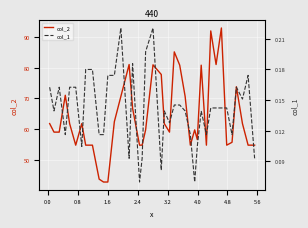

True or false: col_2 has a value of 112.0 at 32.

False